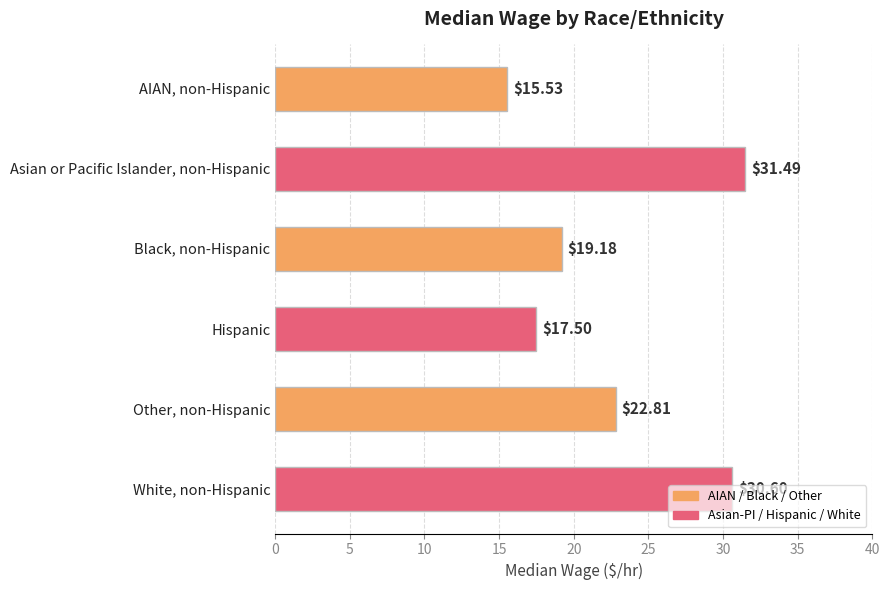

What is the minimum value shown in the chart?

15.5